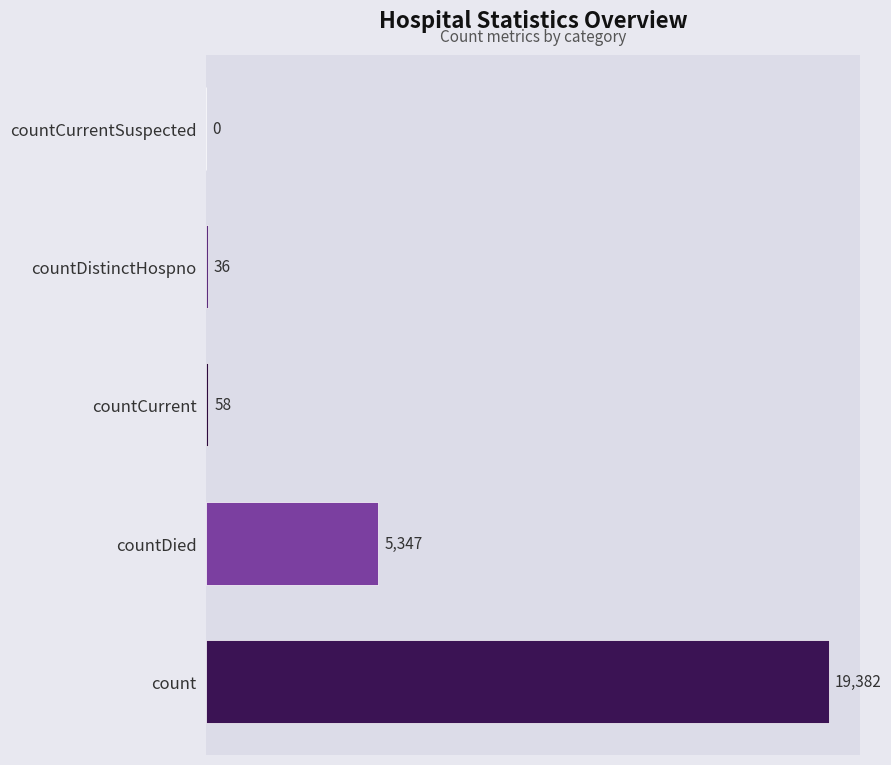

The value at count is 32037. True or false?

False